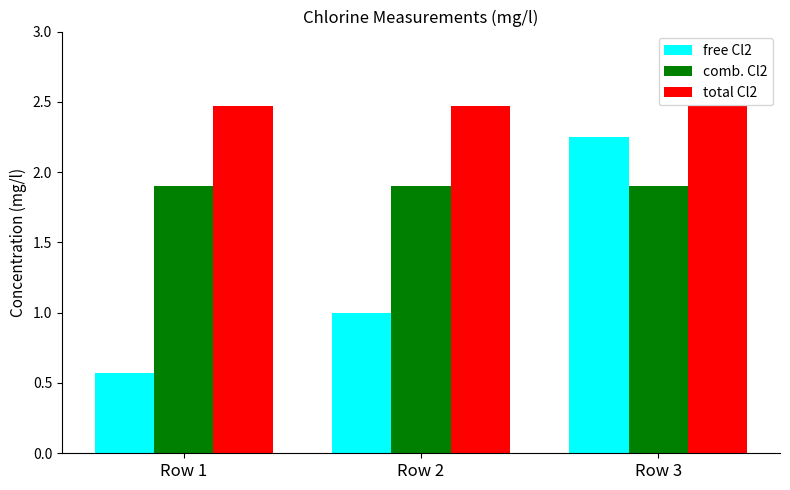

How many groups of bars are there?

3